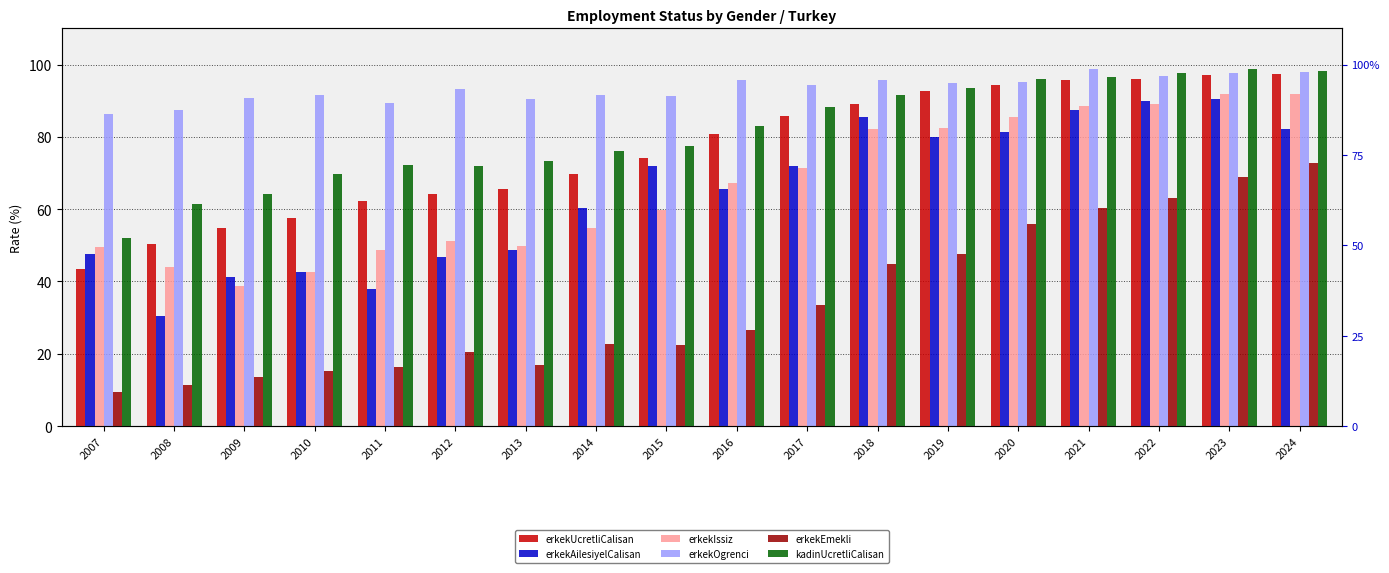

What are all the series names shown in the legend?

erkekUcretliCalisan, erkekAilesiyelCalisan, erkekIssiz, erkekOgrenci, erkekEmekli, kadinUcretliCalisan